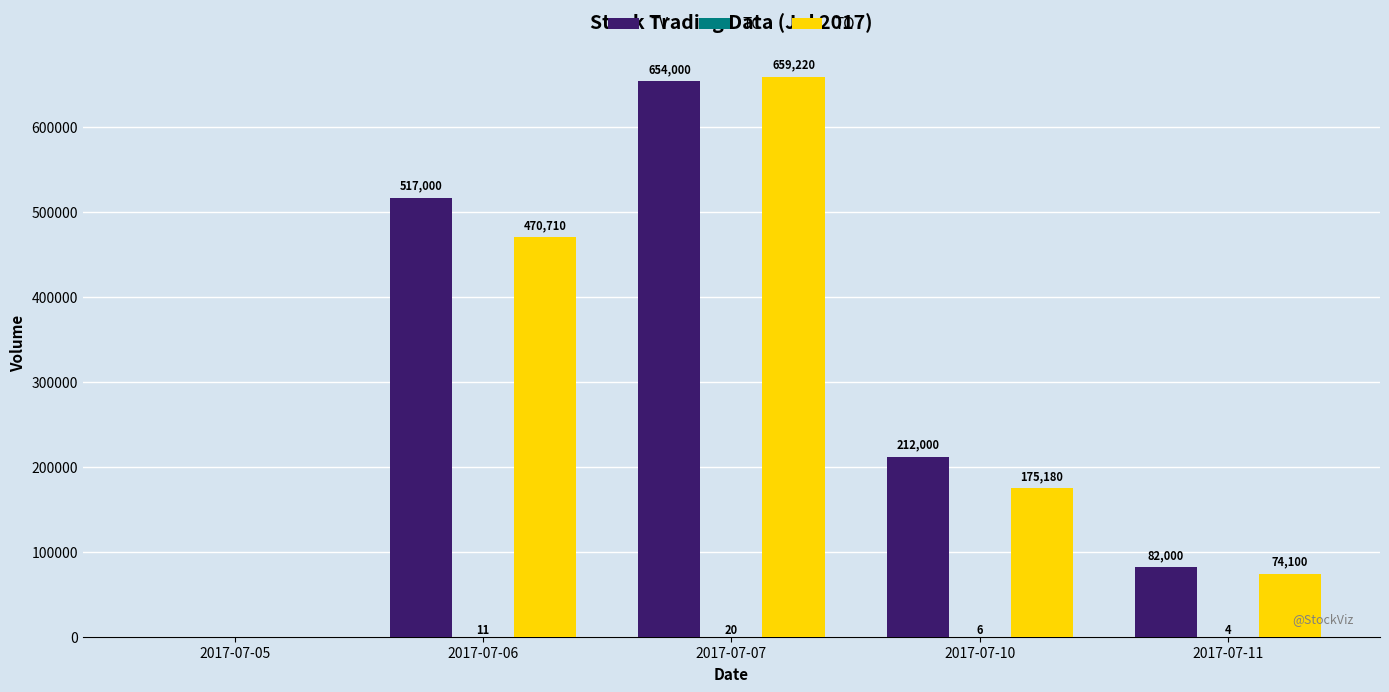

What is the sum of the TO values at 2017-07-06 and 2017-07-10?

645890